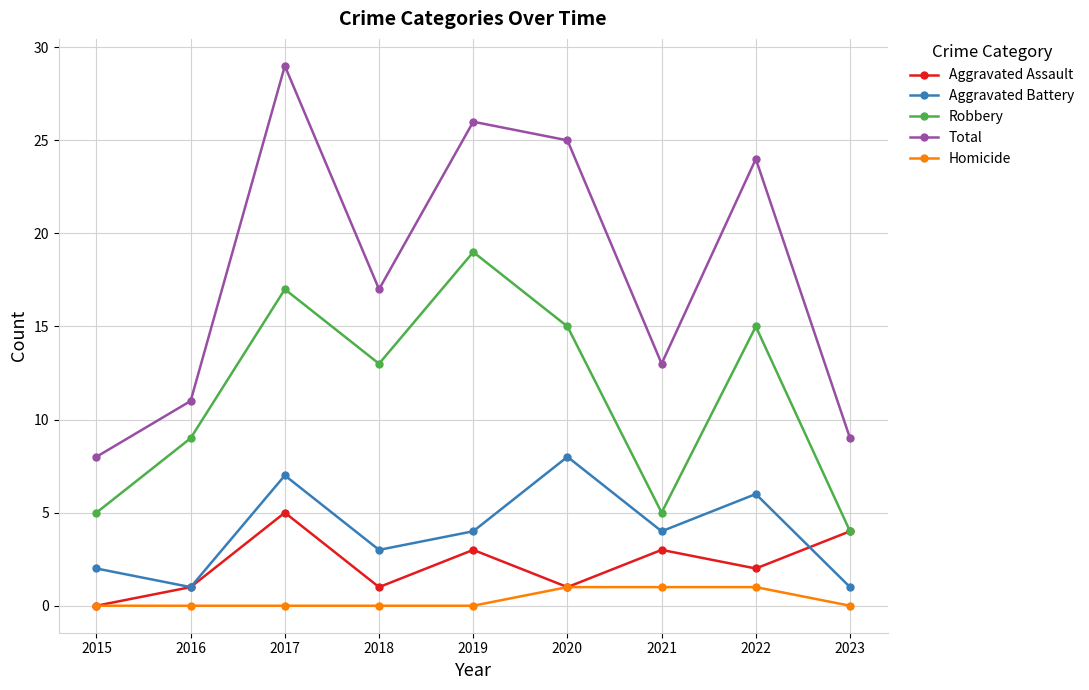

True or false: Robbery and Aggravated Battery cross at least once.

False